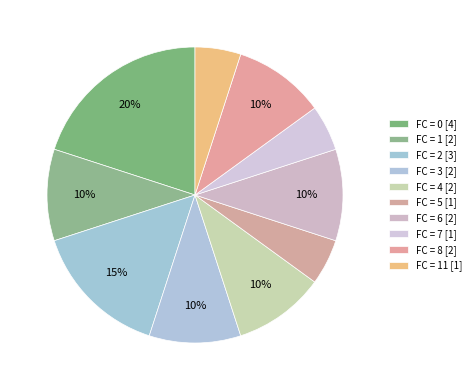

Count the number of slices in the pie.

10